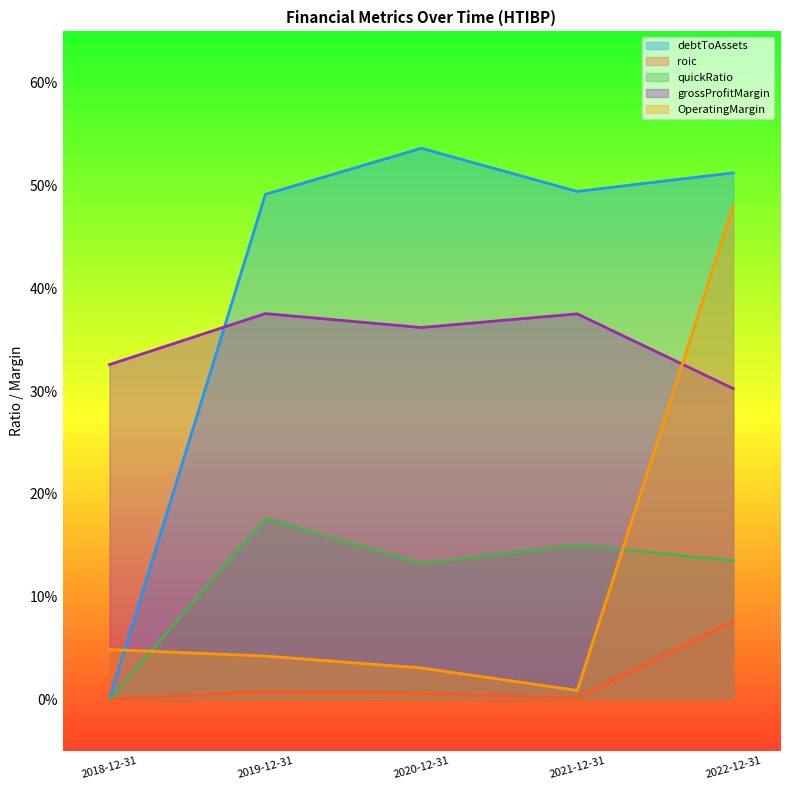

Reading left to right, list all the values displayed in this chart.

debtToAssets: 2018-12-31=0.0	2019-12-31=0.5	2020-12-31=0.5	2021-12-31=0.5	2022-12-31=0.5
roic: 2018-12-31=0.0	2019-12-31=0.0	2020-12-31=0.0	2021-12-31=0.0	2022-12-31=0.1
quickRatio: 2018-12-31=0.0	2019-12-31=0.2	2020-12-31=0.1	2021-12-31=0.2	2022-12-31=0.1
grossProfitMargin: 2018-12-31=0.3	2019-12-31=0.4	2020-12-31=0.4	2021-12-31=0.4	2022-12-31=0.3
OperatingMargin: 2018-12-31=0.0	2019-12-31=0.0	2020-12-31=0.0	2021-12-31=0.0	2022-12-31=0.5